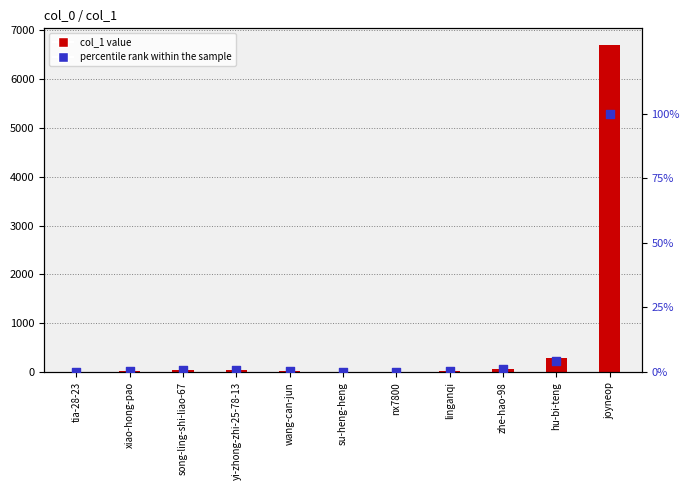

Is the value of percentile rank within the sample at nx7800 greater than the value of col_1 at song-ling-shi-liao-67?

No